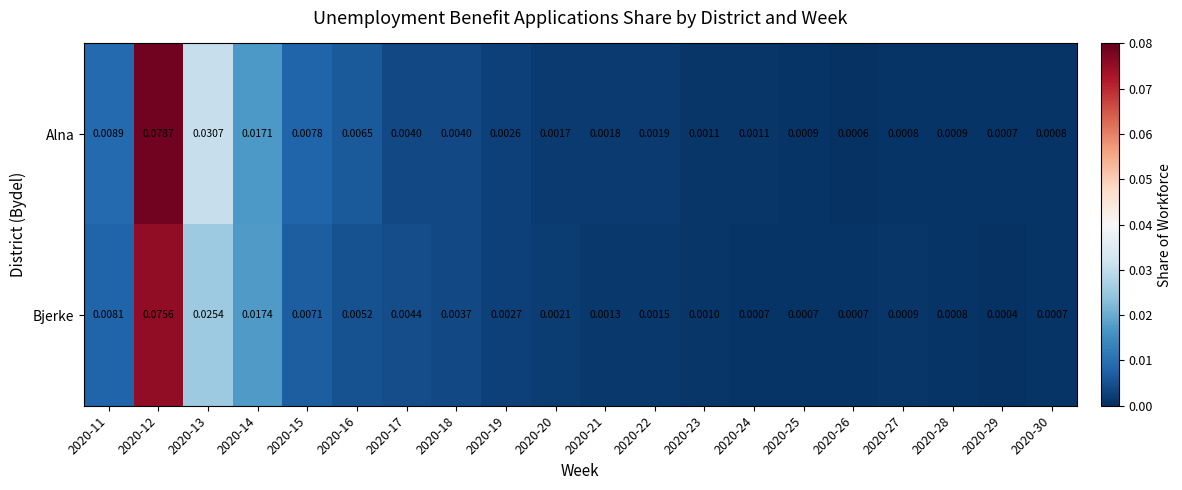

List the series in order of their peak value, highest first.

Alna, Bjerke